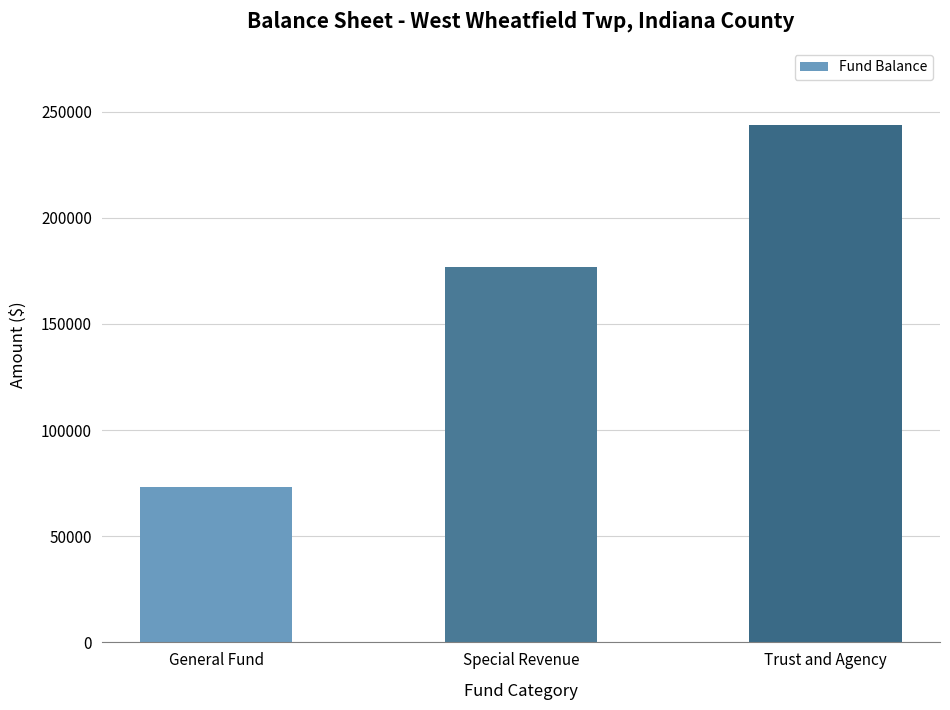

What position from the left is General Fund?

1